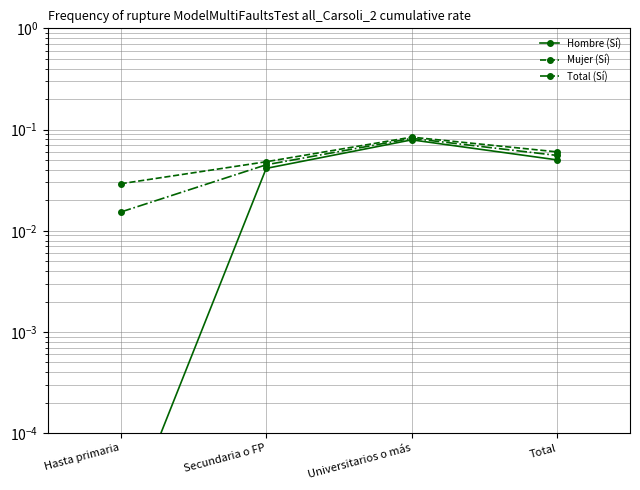

True or false: Total (Sí) and Mujer (Sí) intersect in this chart.

False